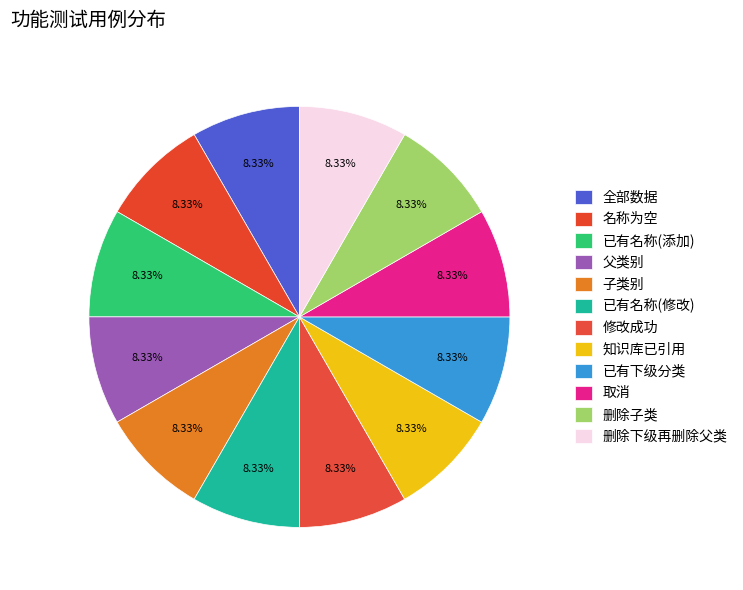

How many slices are in this pie chart?

12